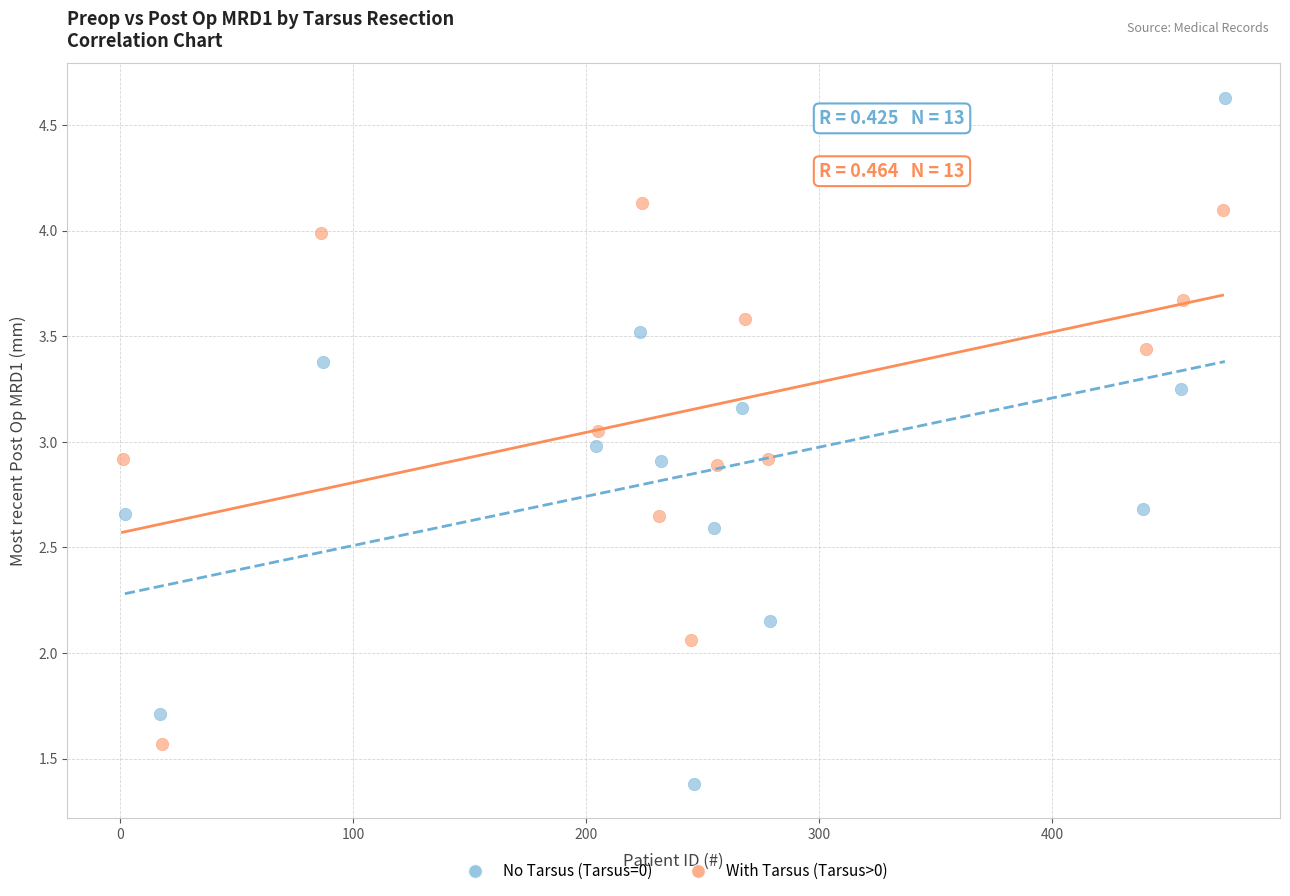

Which series has the widest spread of Y values?

No Tarsus (Tarsus=0)